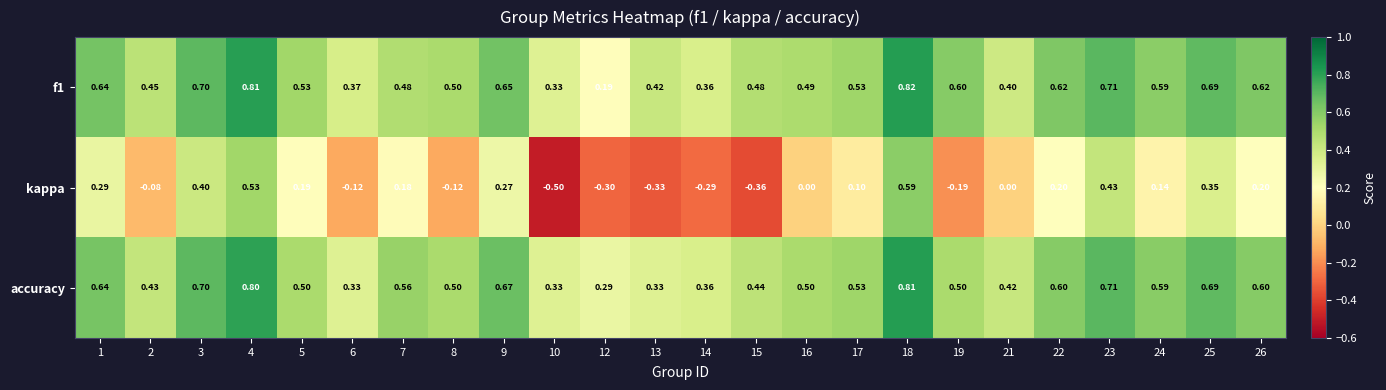

Which series has the largest range (max minus min)?

kappa